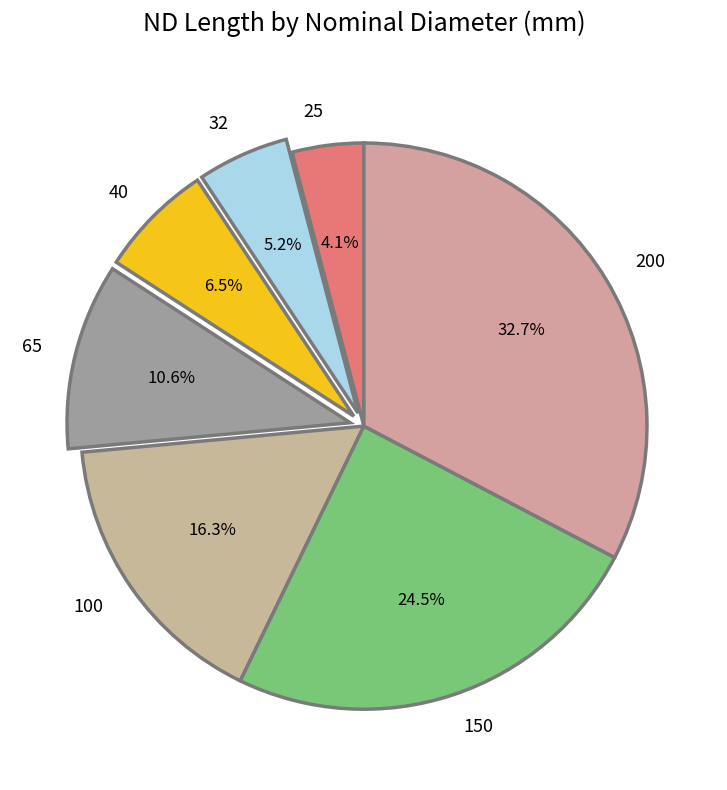

Which has a higher value, 32 or 100?

100